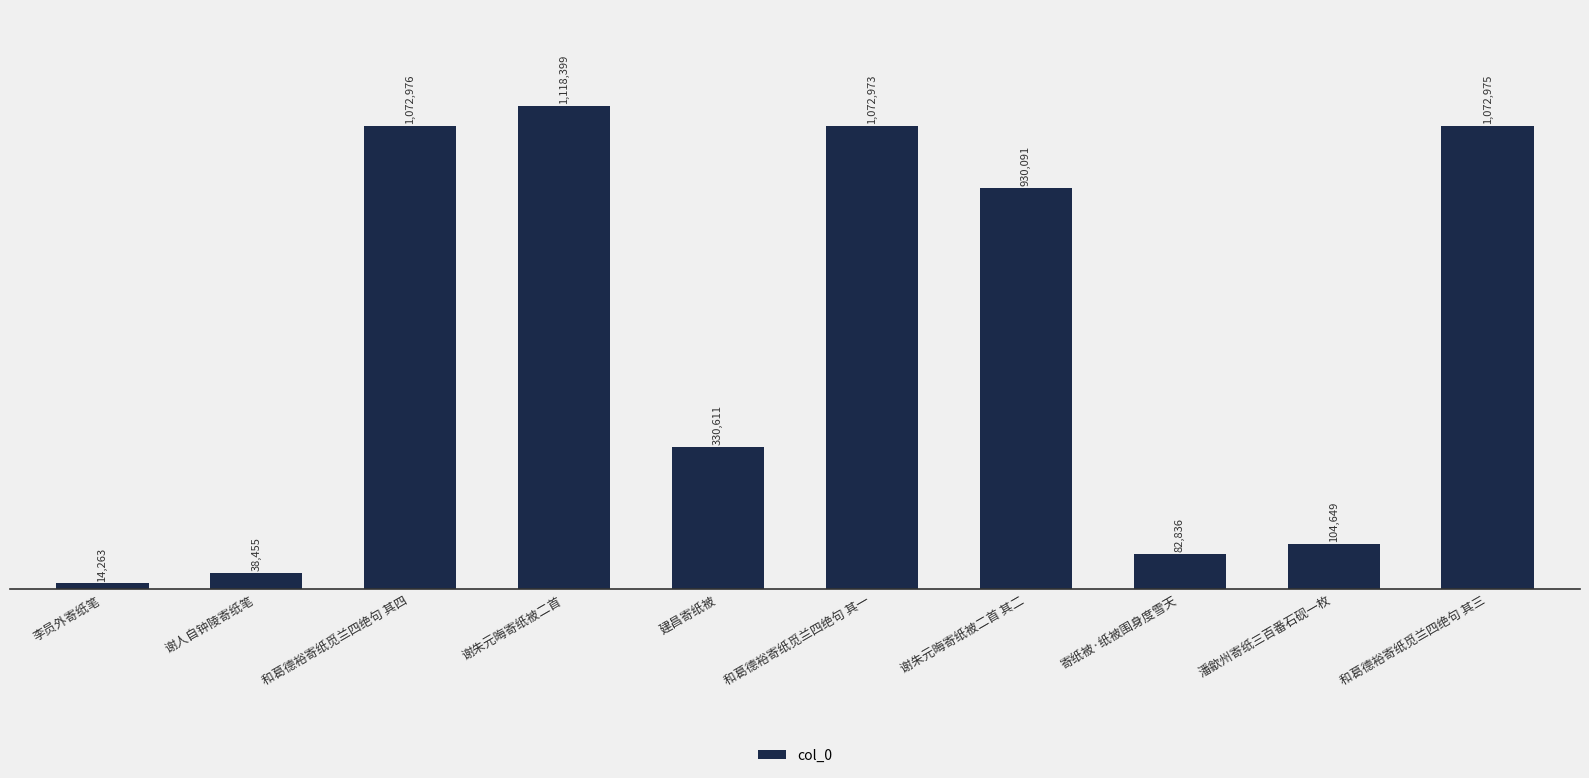

The chart shows a value of 14263 at 李员外寄纸笔. True or false?

True